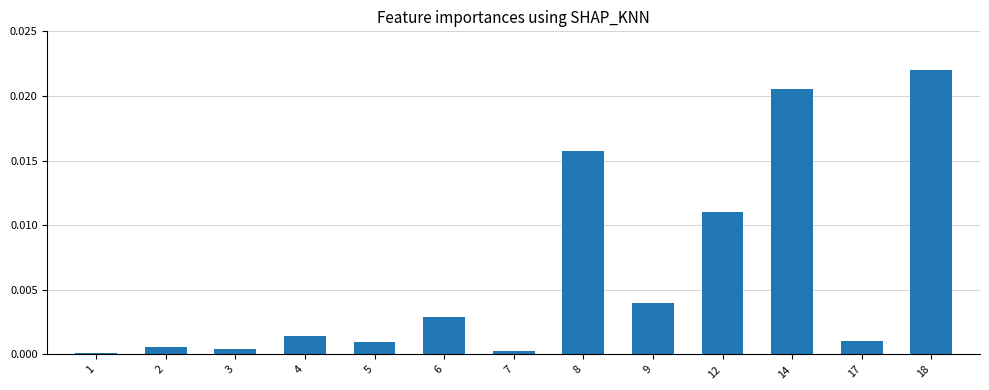

The value at 17 is 0.0. True or false?

True